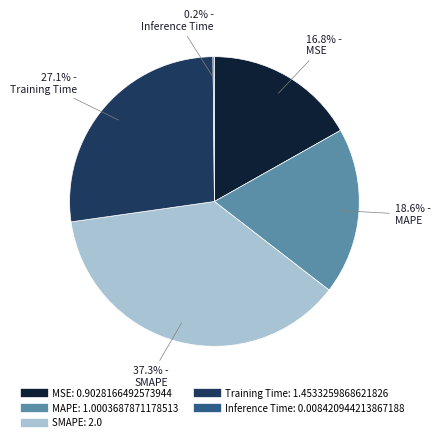

Which slice is the largest?

SMAPE